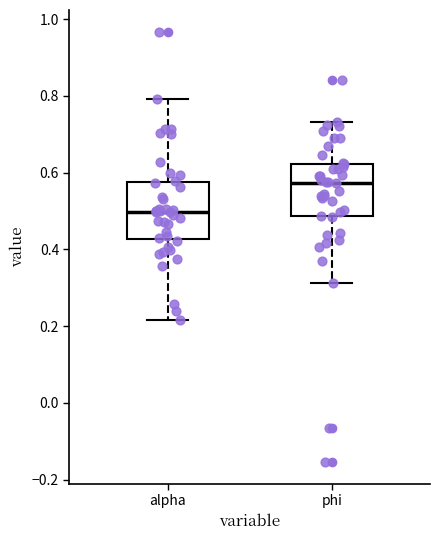

Which box's median line is the highest?

phi